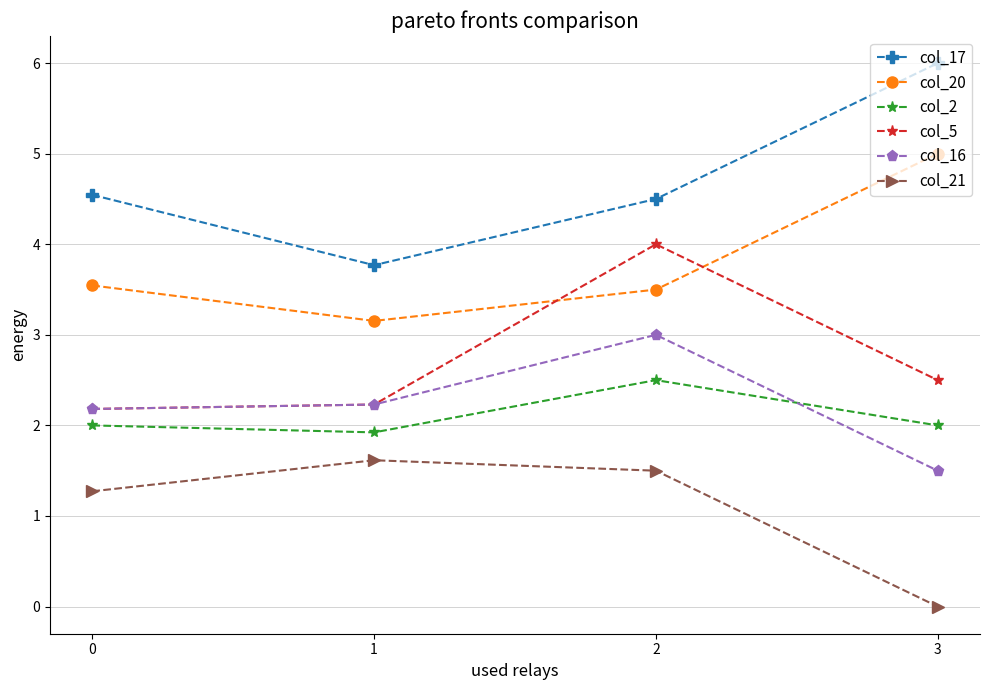

What is the lowest value of the col_16 series?

1.5